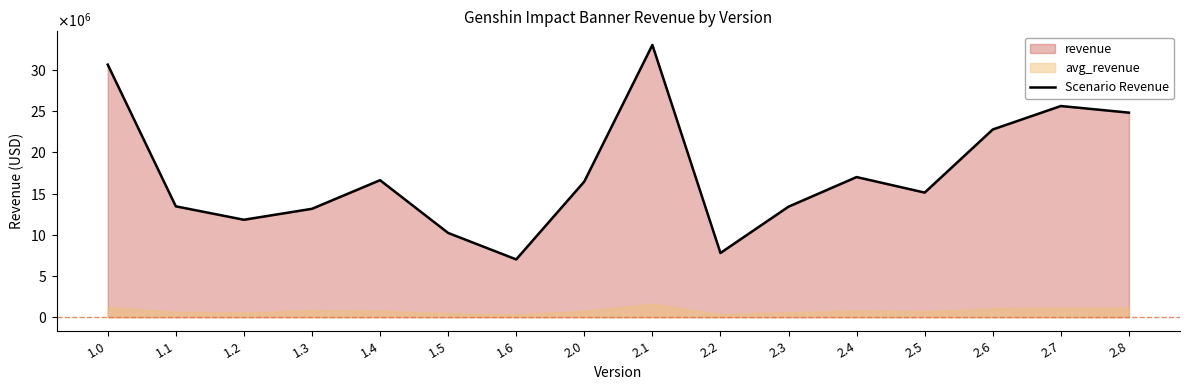

What is the change in value from 2.4 to 2.5?

-1884142